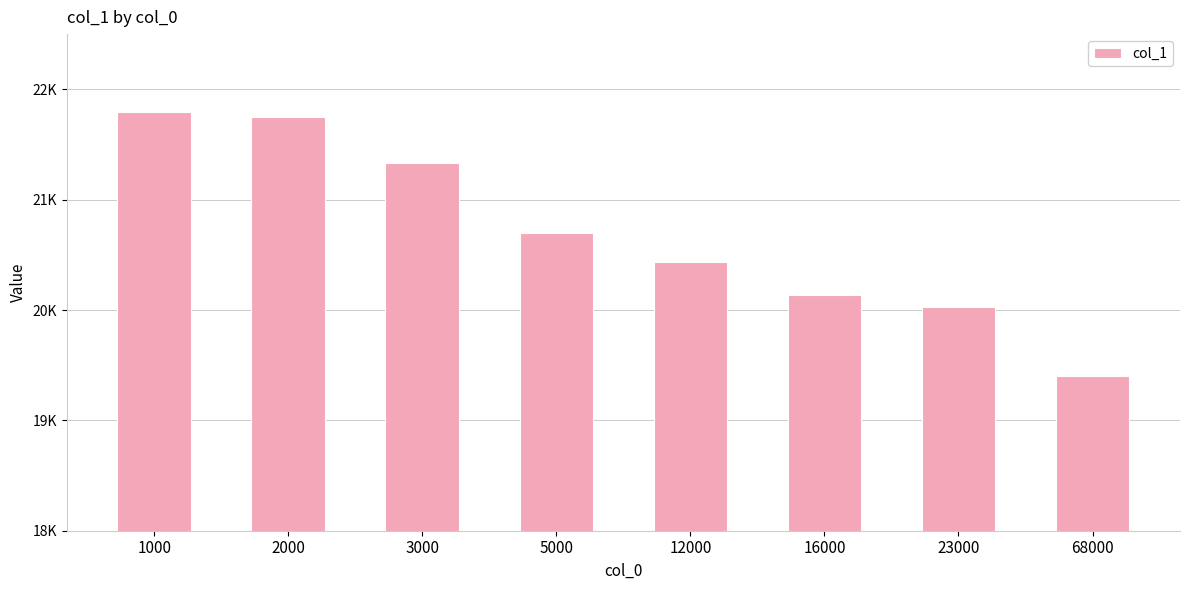

List the labels in order of value, smallest first.

68000, 23000, 16000, 12000, 5000, 3000, 2000, 1000